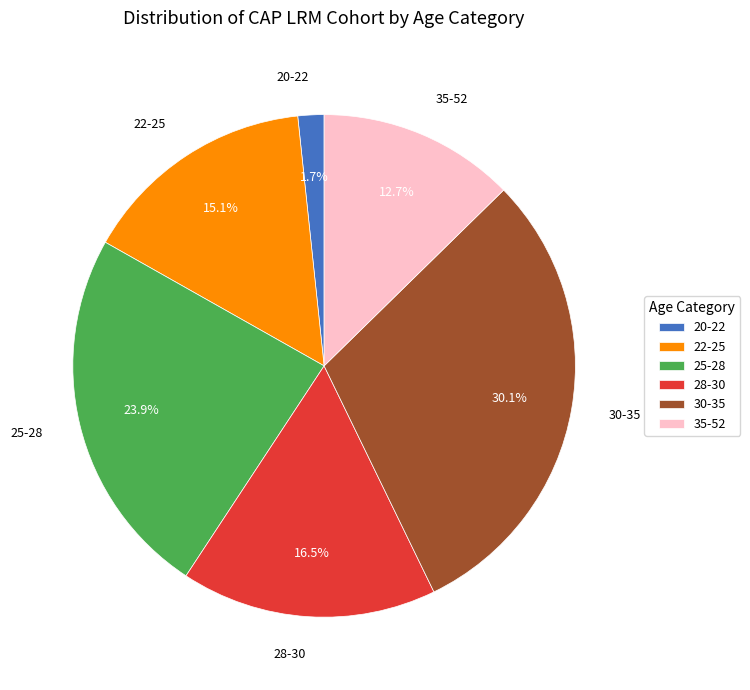

To the nearest percent, what is the difference between the 25-28 and 20-22 slice percentages?

22%